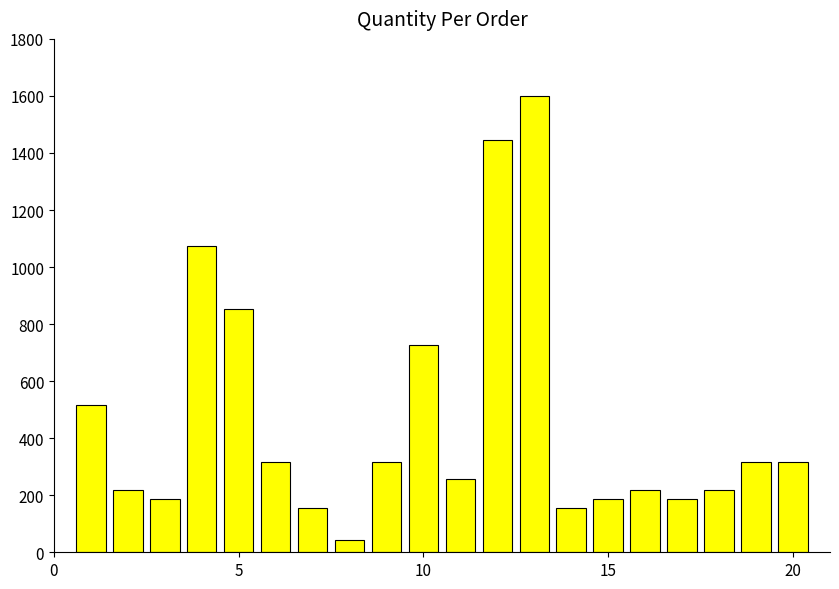

What is the difference between the second highest and second lowest values?

1292